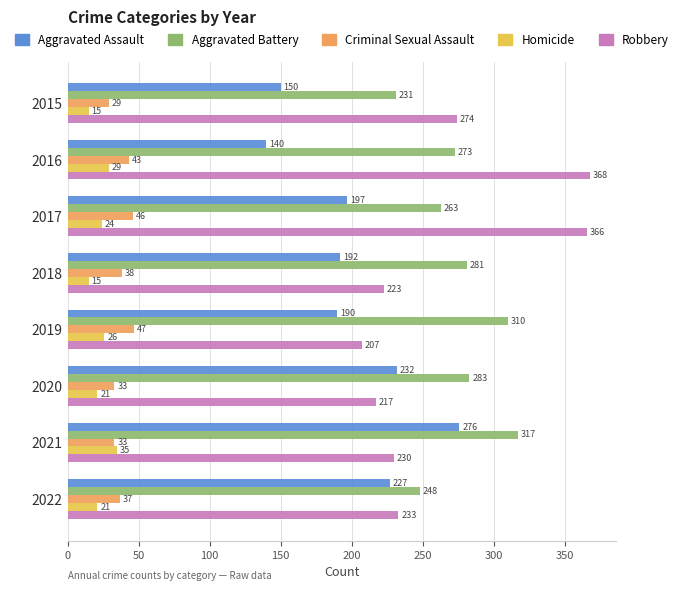

What is the approximate value of Criminal Sexual Assault at 2018, to the nearest 5?

40